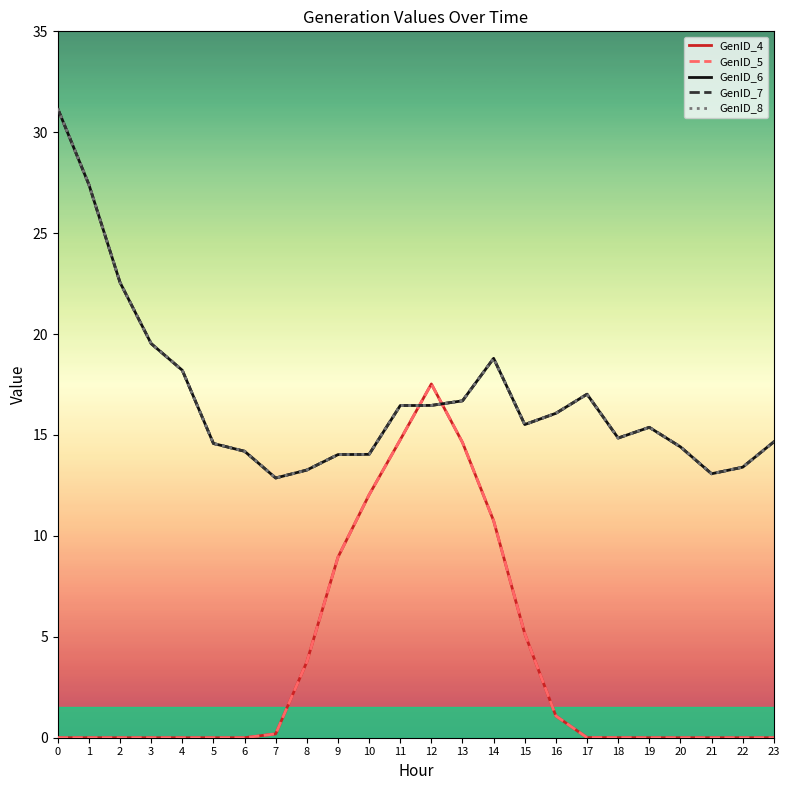

Does the chart display data point markers on the line(s)?

No